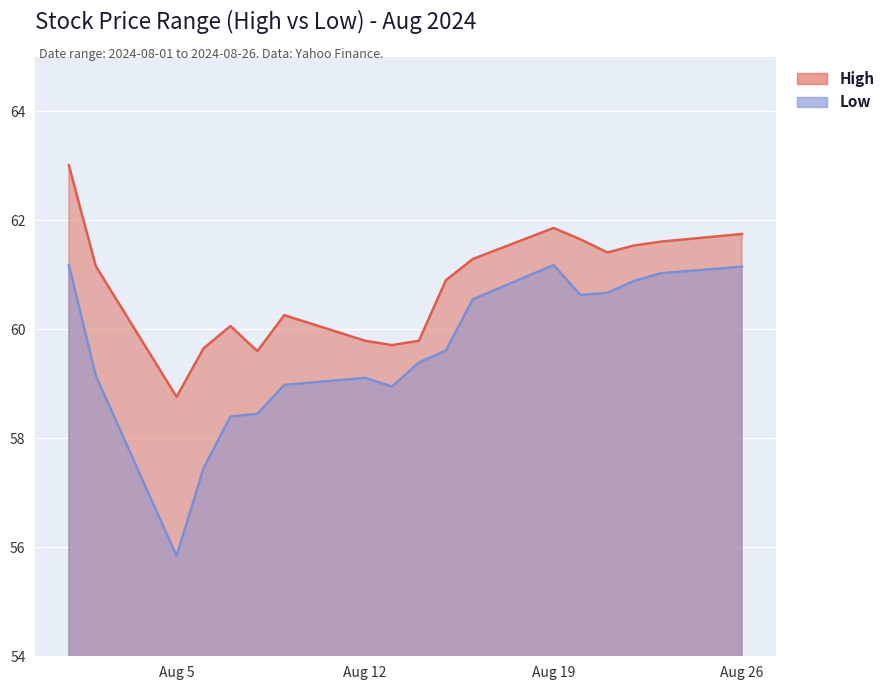

True or false: Low and High cross at least once.

False